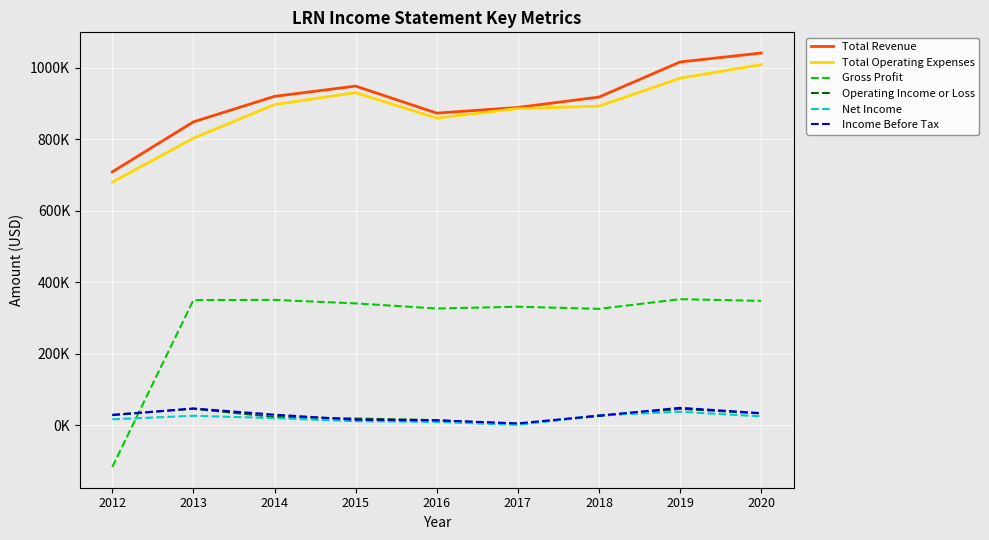

Is this an area chart (filled region under the line)?

No